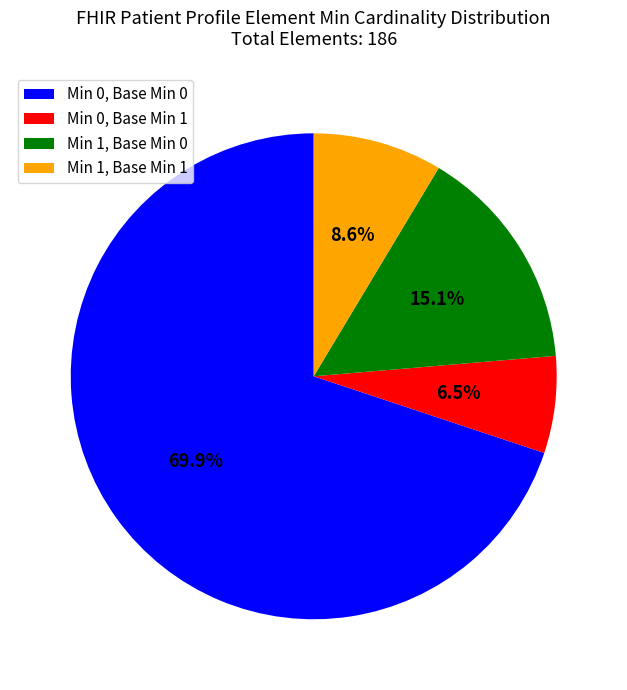

Does any single category account for the majority?

Yes